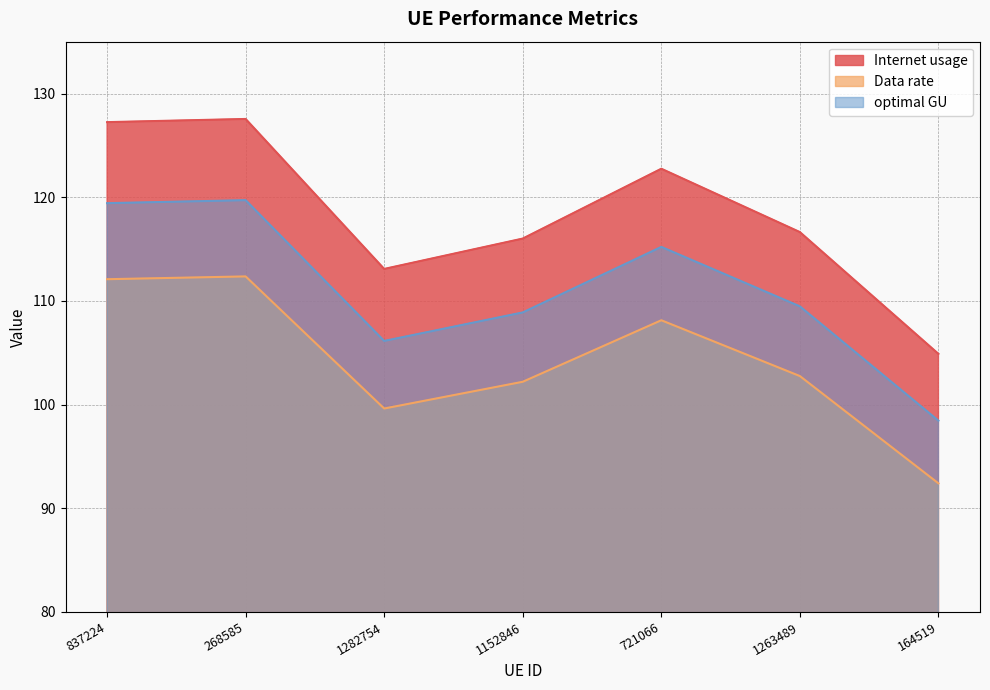

What is the difference between the second highest and second lowest values in the Data rate series?

12.5